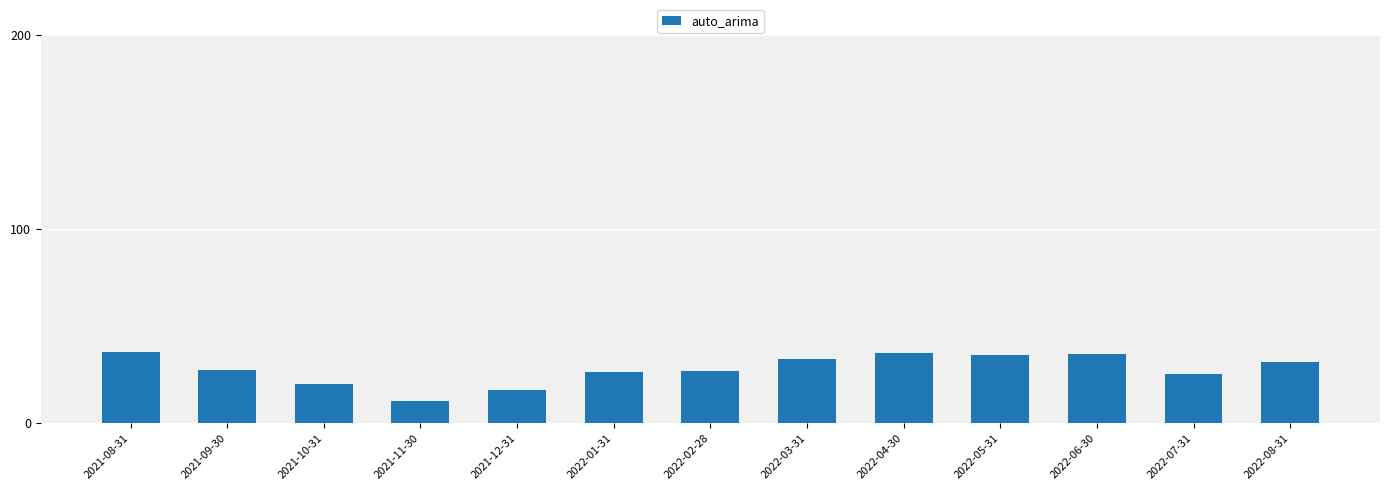

Is it true that the value at 2022-03-31 is 32.7?

True